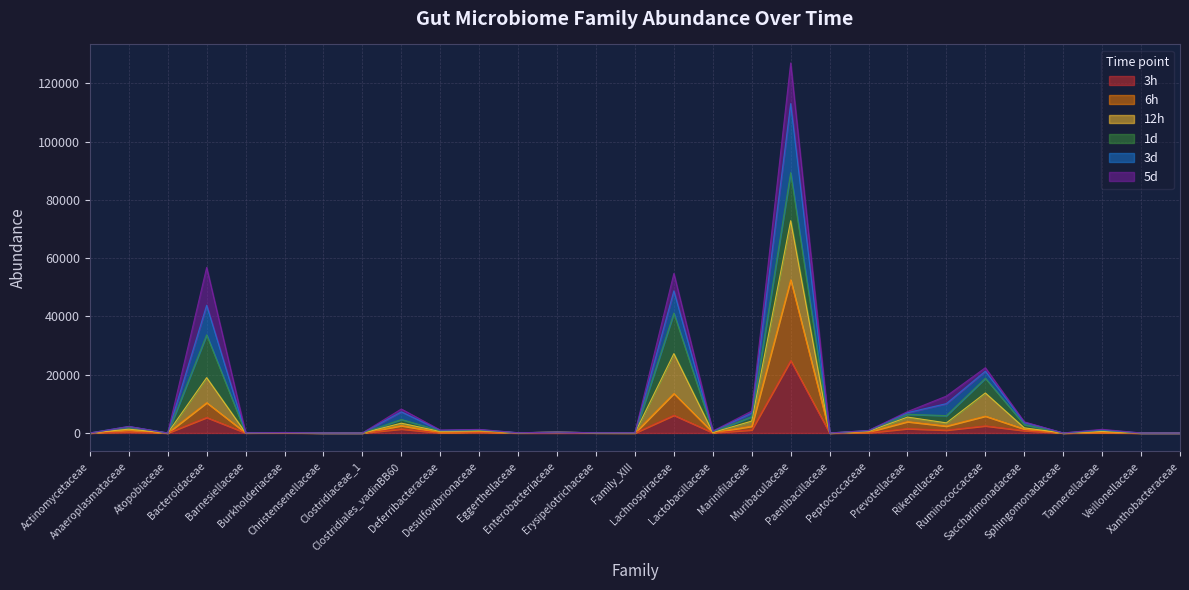

Does the chart display data point markers on the line(s)?

No